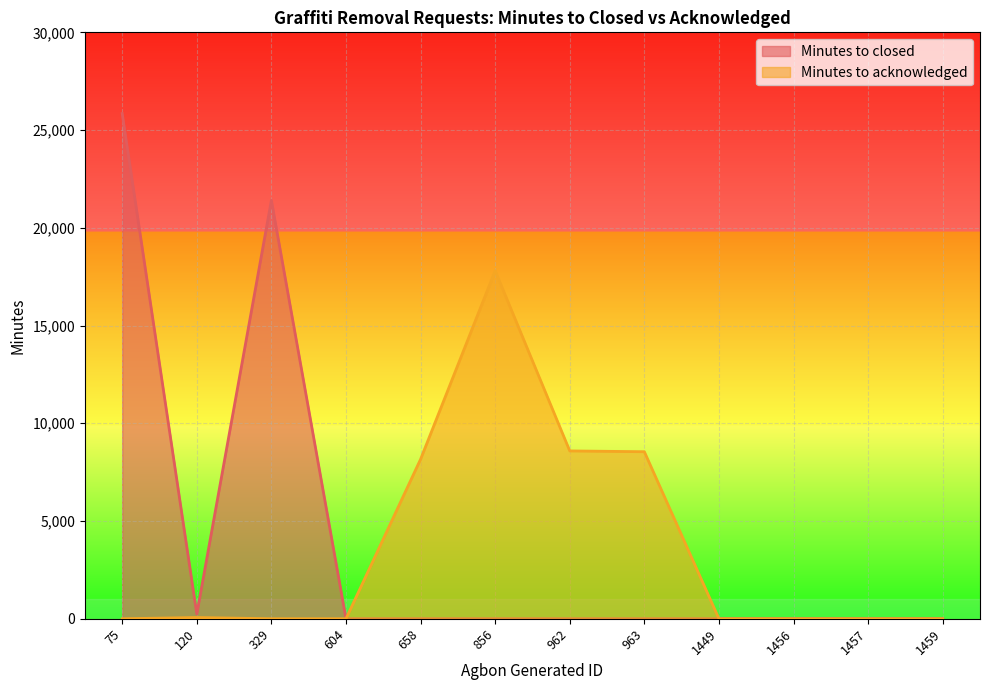

Reading left to right, list all the values displayed in this chart.

Minutes to closed: 75=25845	120=242	329=21403	604=0	658=0	856=0	962=0	963=0	1449=0	1456=0	1457=0	1459=0
Minutes to acknowledged: 75=0	120=62	329=0	604=0	658=8157	856=17803	962=8585	963=8544	1449=0	1456=0	1457=0	1459=0